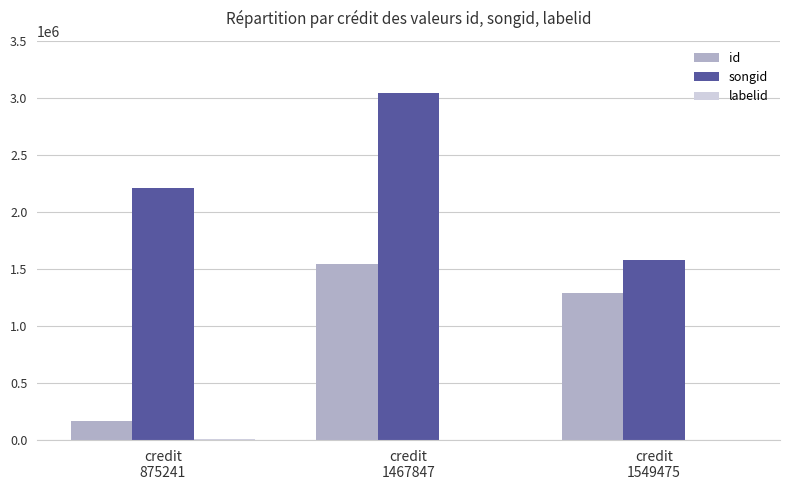

What is the sum of all songid values?

6827359